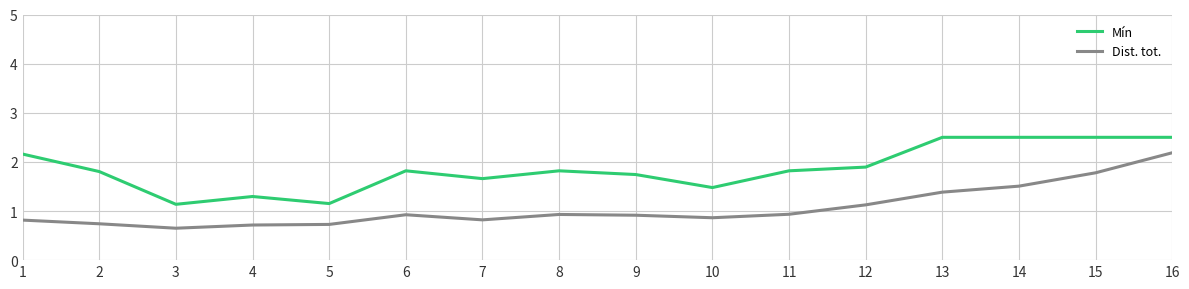

Is it true that Mín equals 1.8 at 2?

True